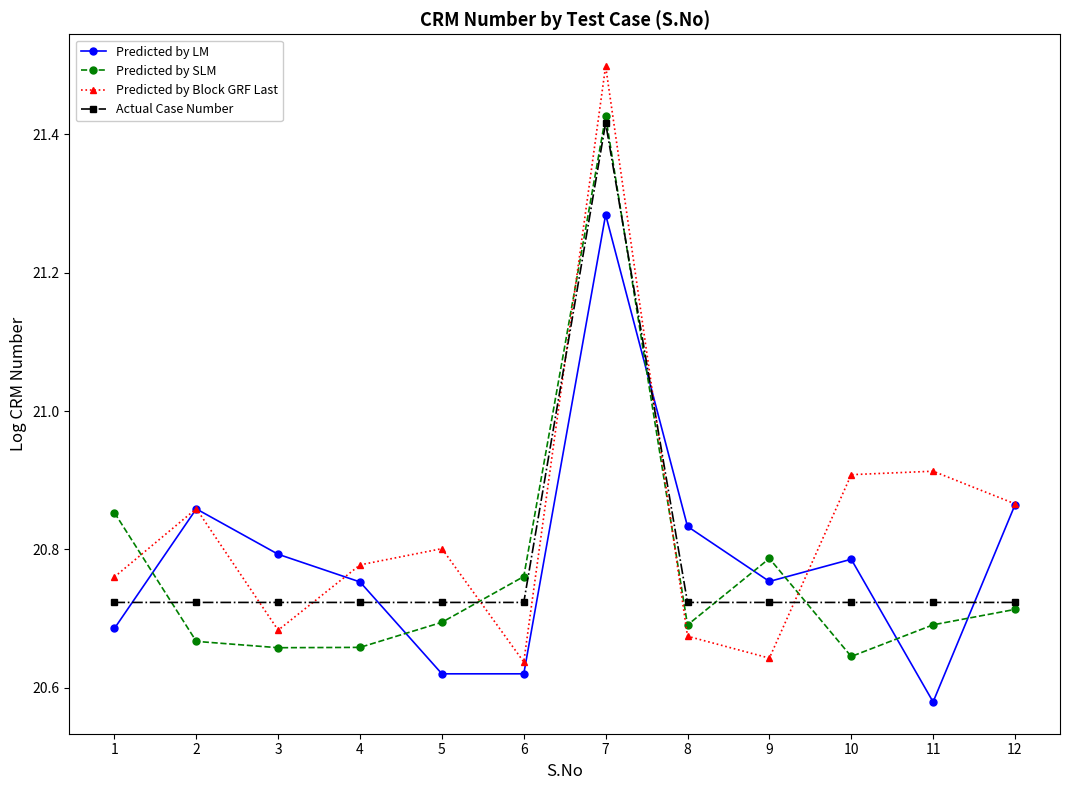

Rank the series by their maximum value, from lowest to highest.

Predicted by LM, Actual Case Number, Predicted by SLM, Predicted by Block GRF Last